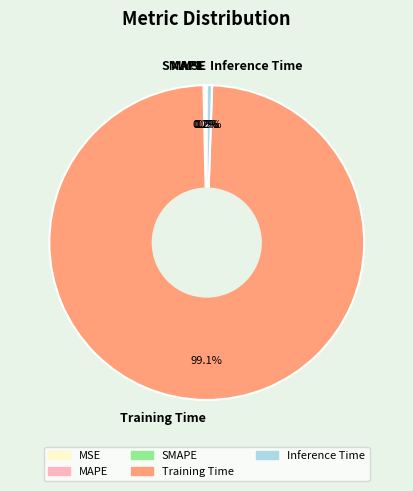

Which category has the biggest portion of the pie?

Training Time